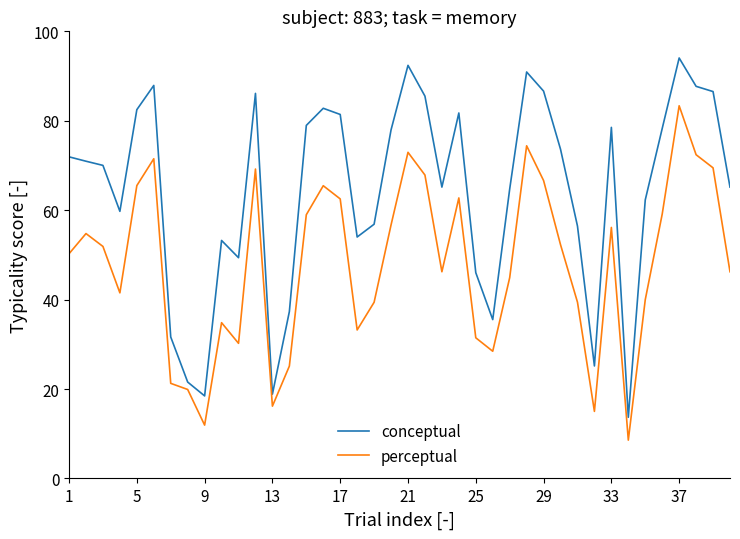

Does the chart display data point markers on the line(s)?

No